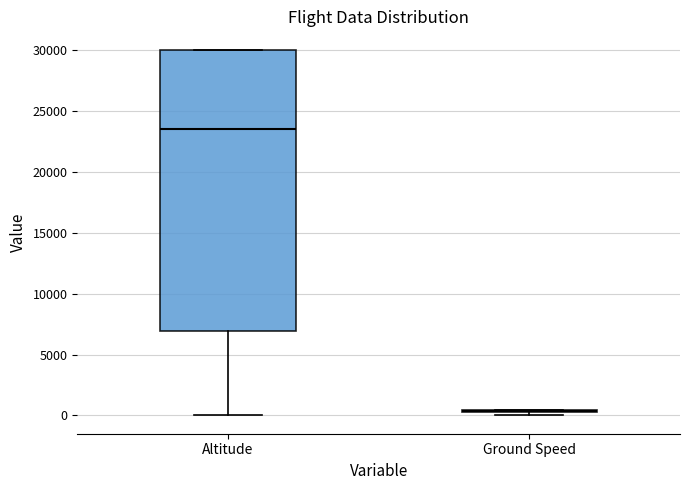

Reading left to right, read every box against the y-axis: the position of its median line, the range the box covers, and the ends of its whiskers. The values are not printed on the chart, so give them approximately, as read against the axis.

Altitude: median 23500, box 7000 to 30000, whiskers 0 to 30000
Ground Speed: box collapsed to a line at 500, whiskers 0 to 500